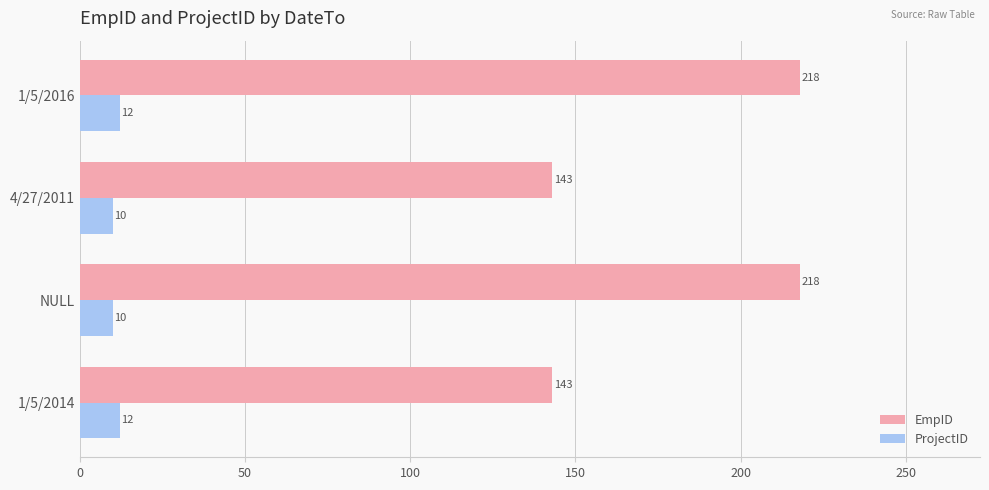

At how many categories does at least one series exceed 38?

4